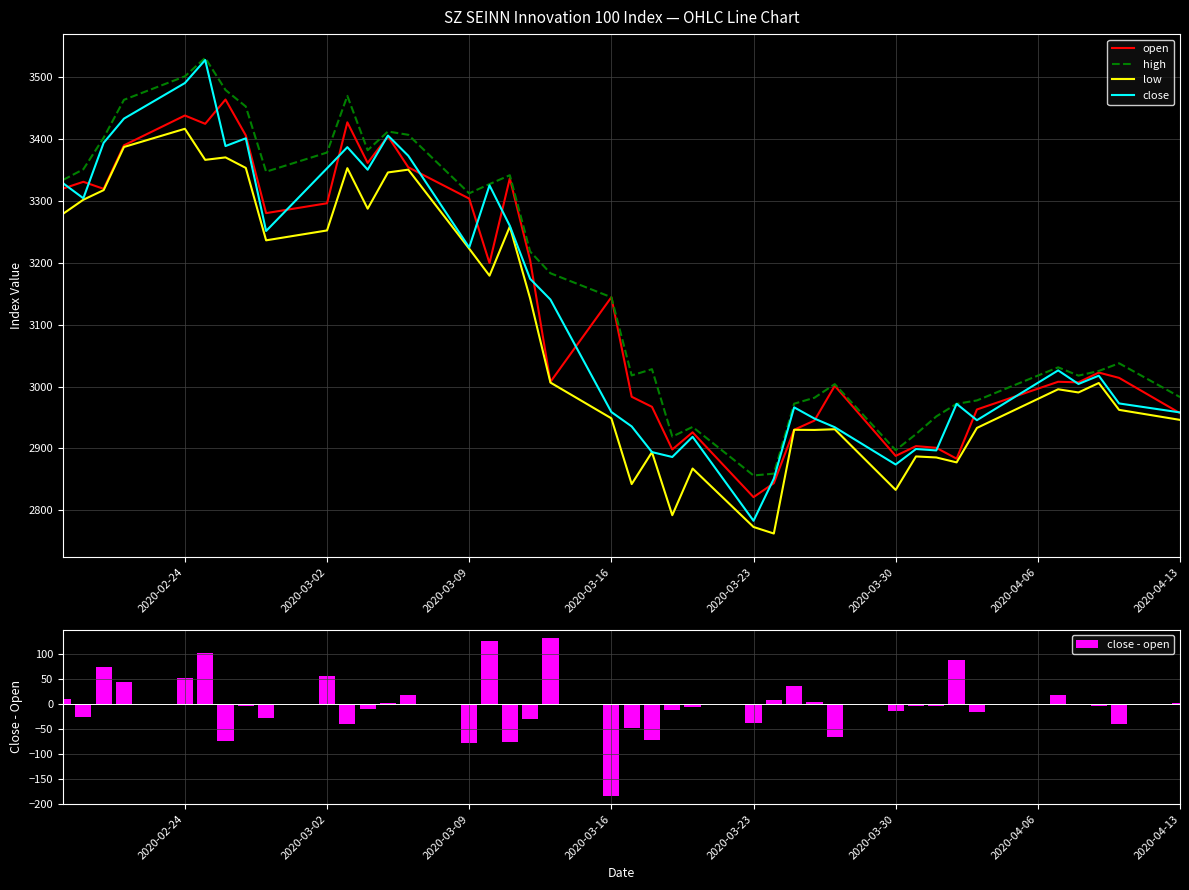

At which label does close reach its minimum?

2020-03-23